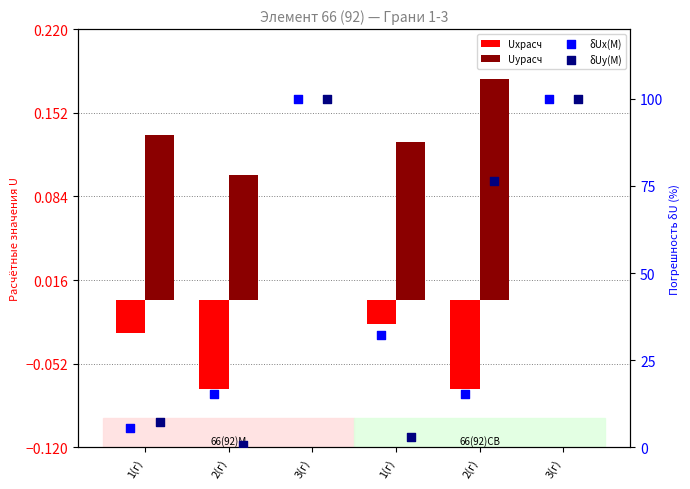

At which category is the sum across all series the highest?

3(г)